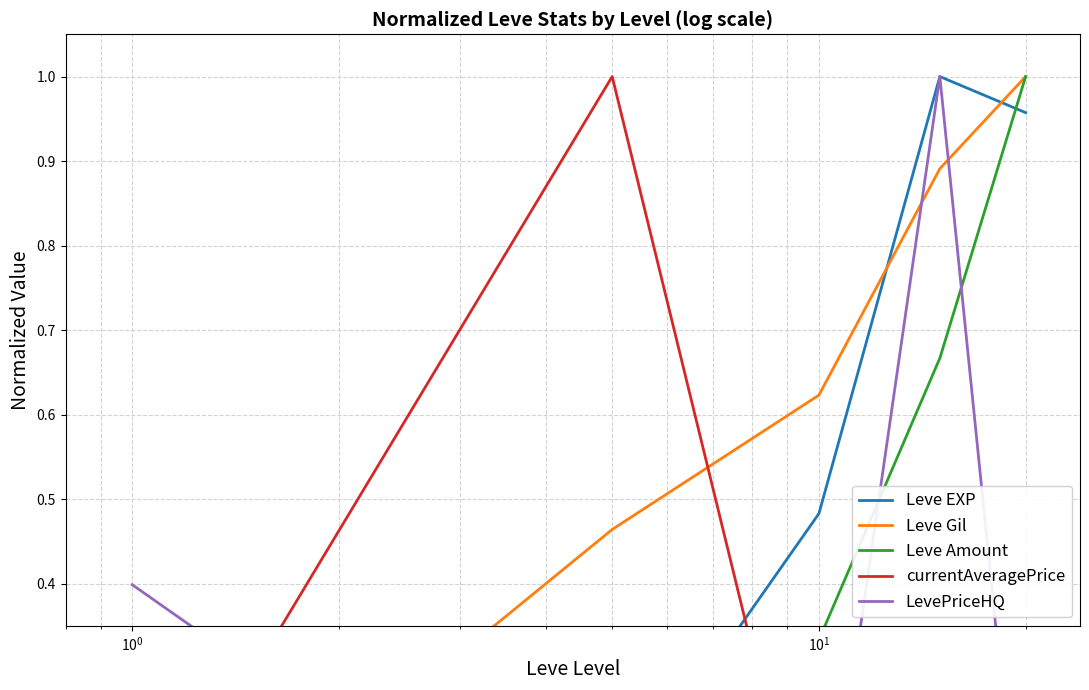

True or false: Leve EXP and Leve Gil intersect in this chart.

True